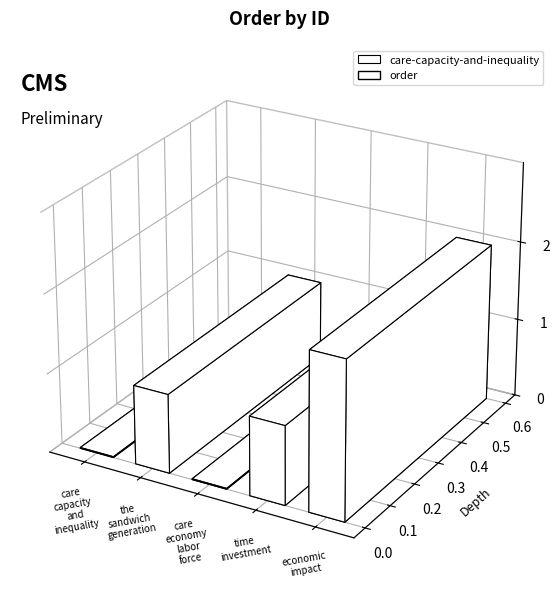

Rank the categories by value from highest to lowest.

economic-impact, the-sandwich-generation, time-investment, care-capacity-and-inequality, care-economy-labor-force